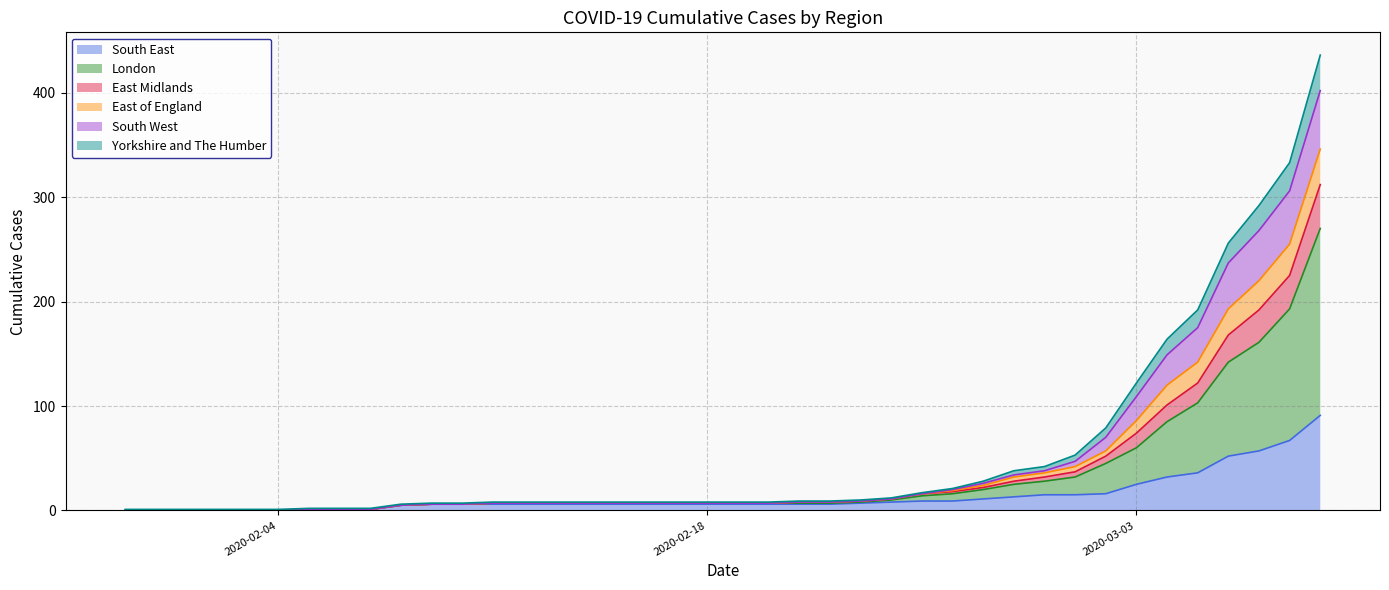

True or false: South West and South East cross at least once.

False